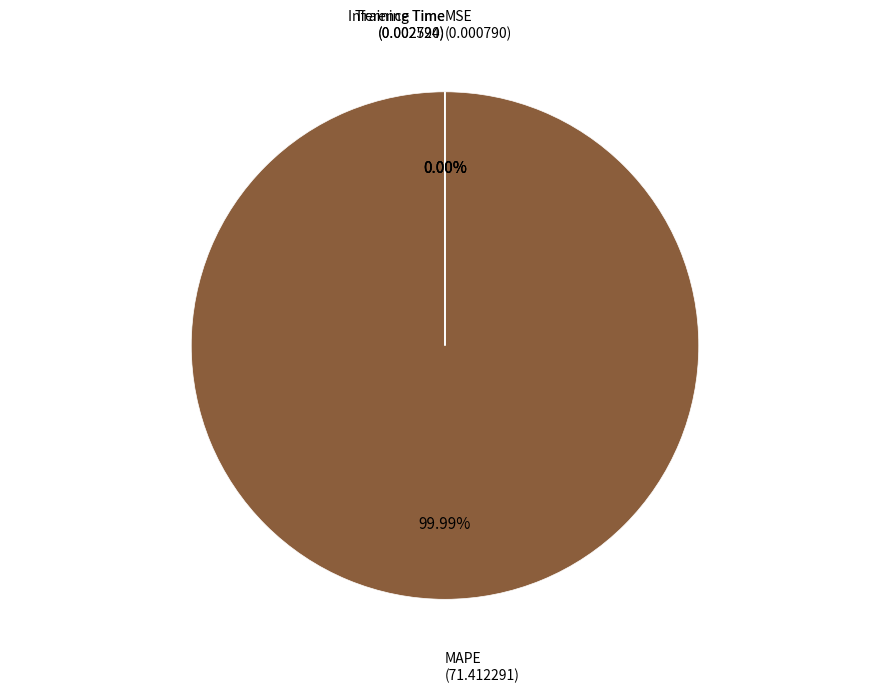

Is it true that Training Time is 10% of the pie?

False